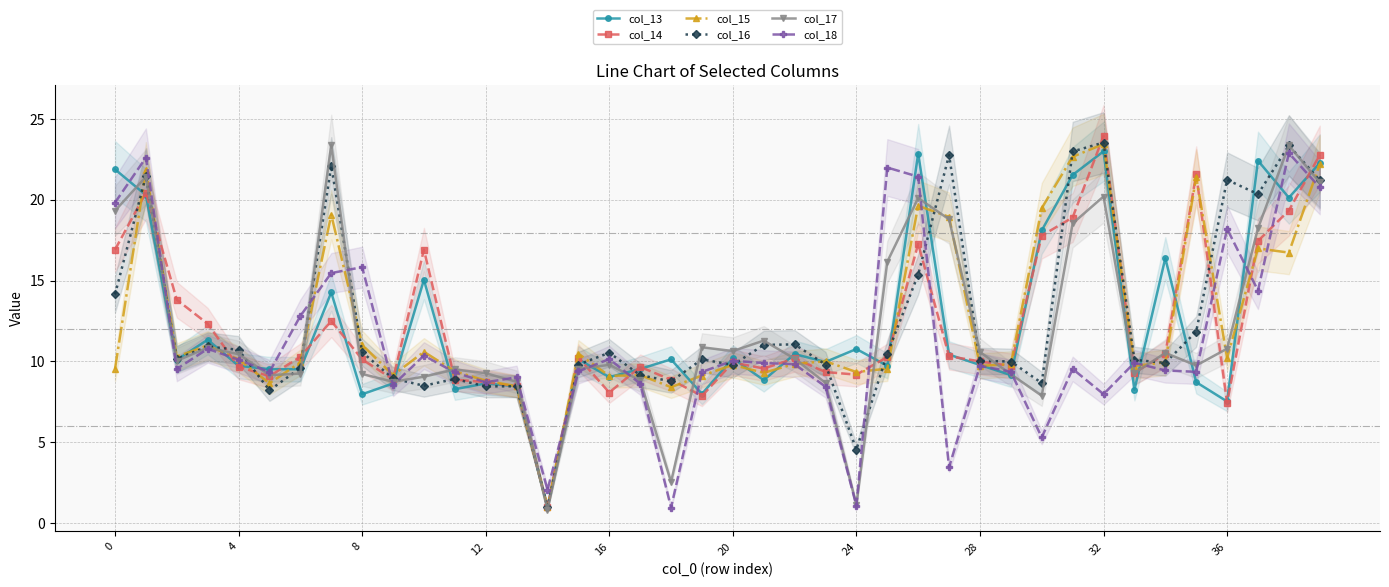

What is the average value of the col_13 series?

12.3